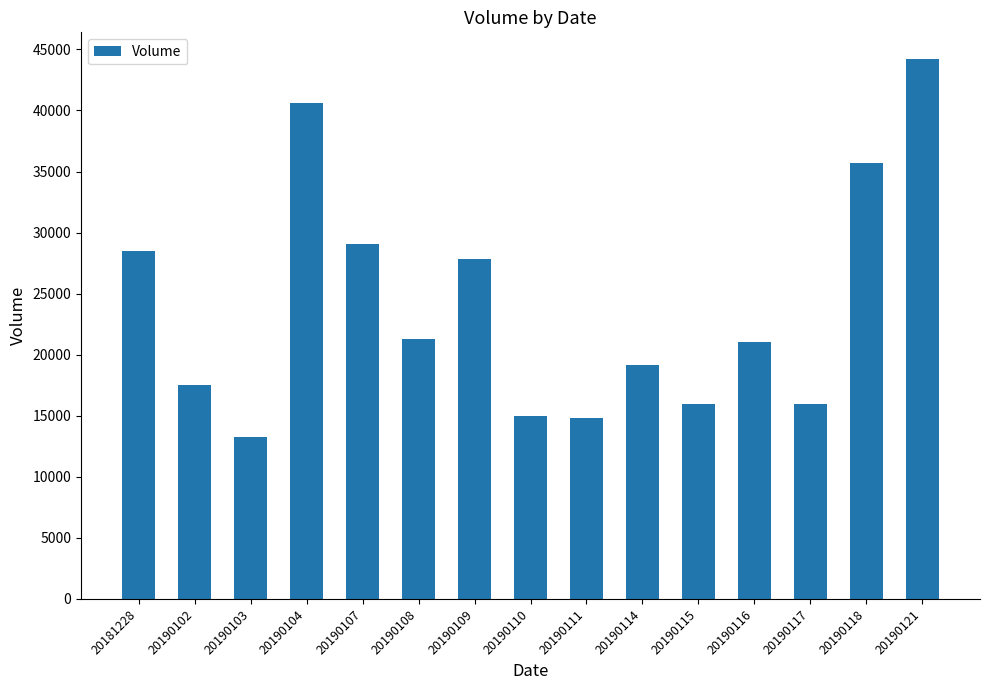

Read the value at 20190111.

14857